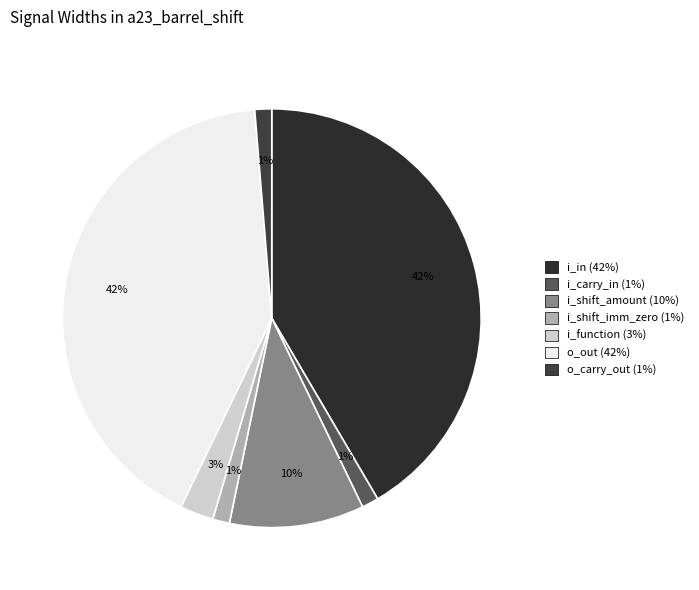

To the nearest percent, what percentage of the pie is i_shift_amount?

10%